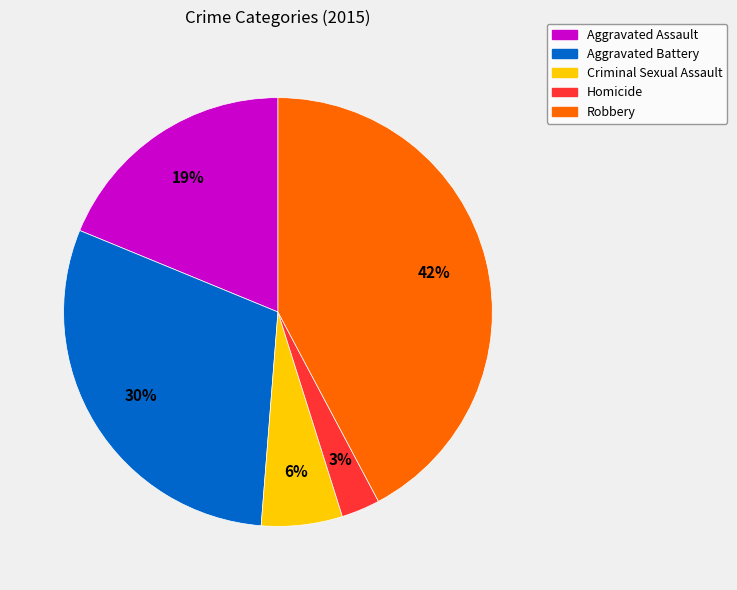

Is it true that Criminal Sexual Assault is 6% of the pie?

True